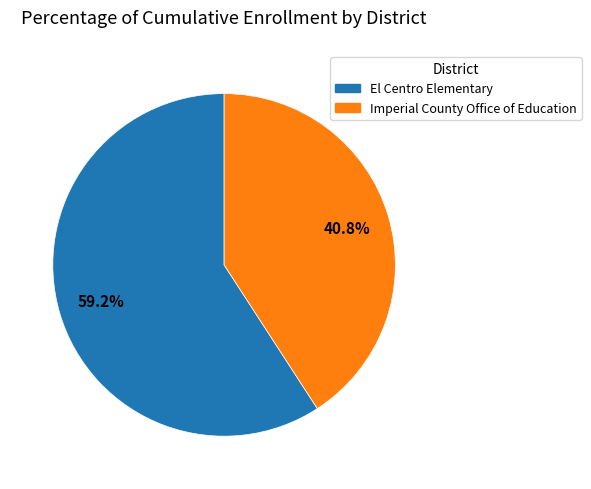

Which slice is the largest?

El Centro Elementary